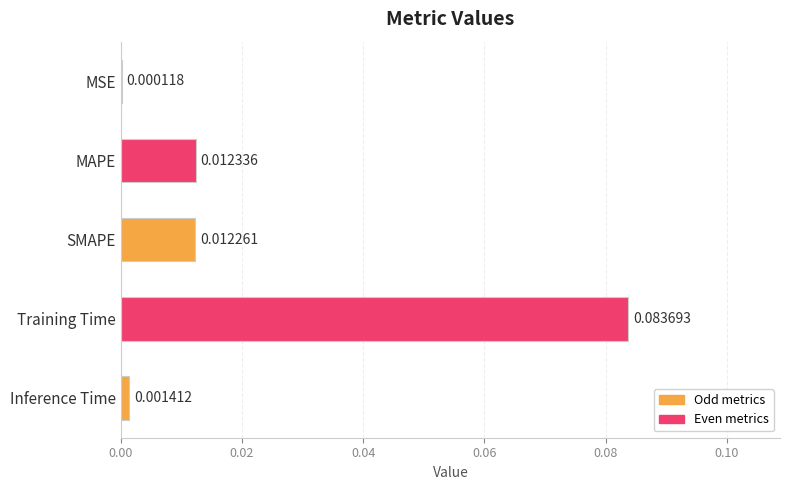

Between SMAPE and Inference Time, which is larger?

SMAPE